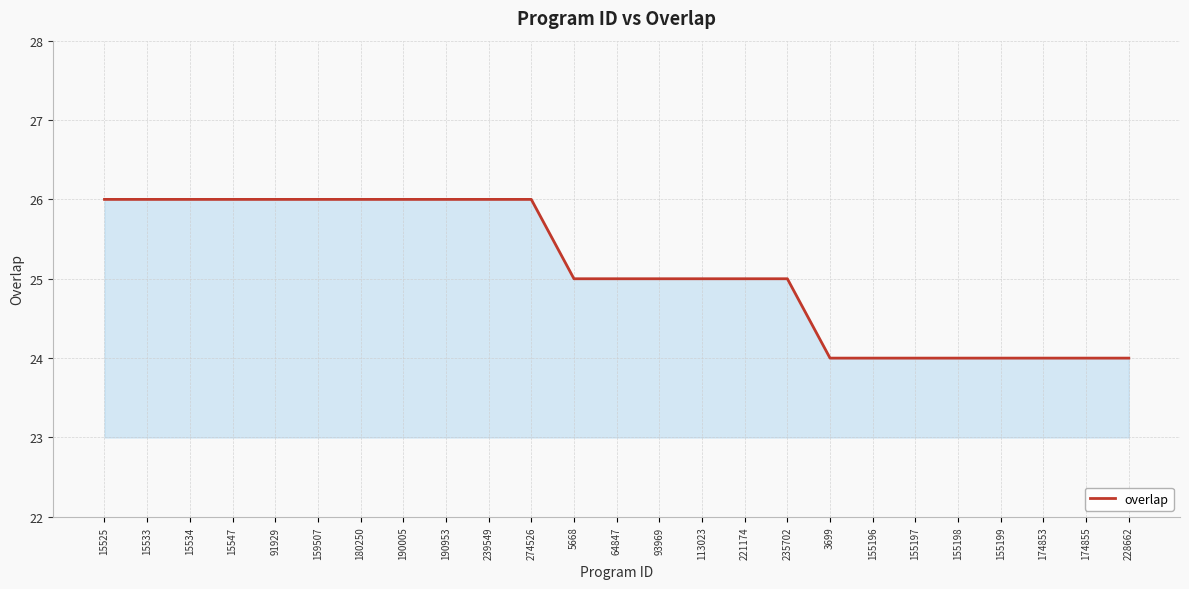

Count the values in the range 24 to 26.

25